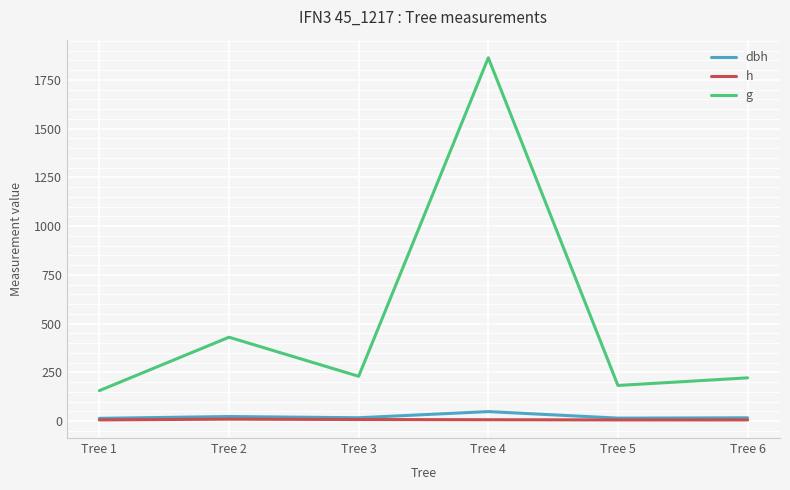

What is the sum of all g values?

3082.9